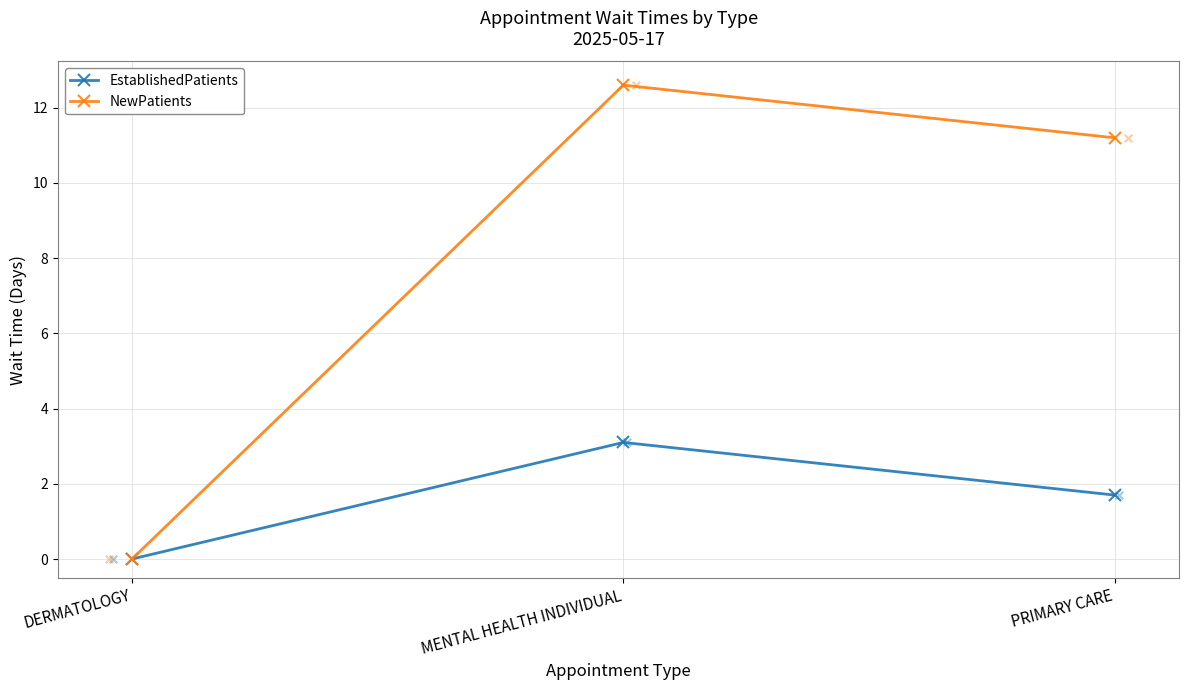

Which series has the largest total across all categories?

NewPatients